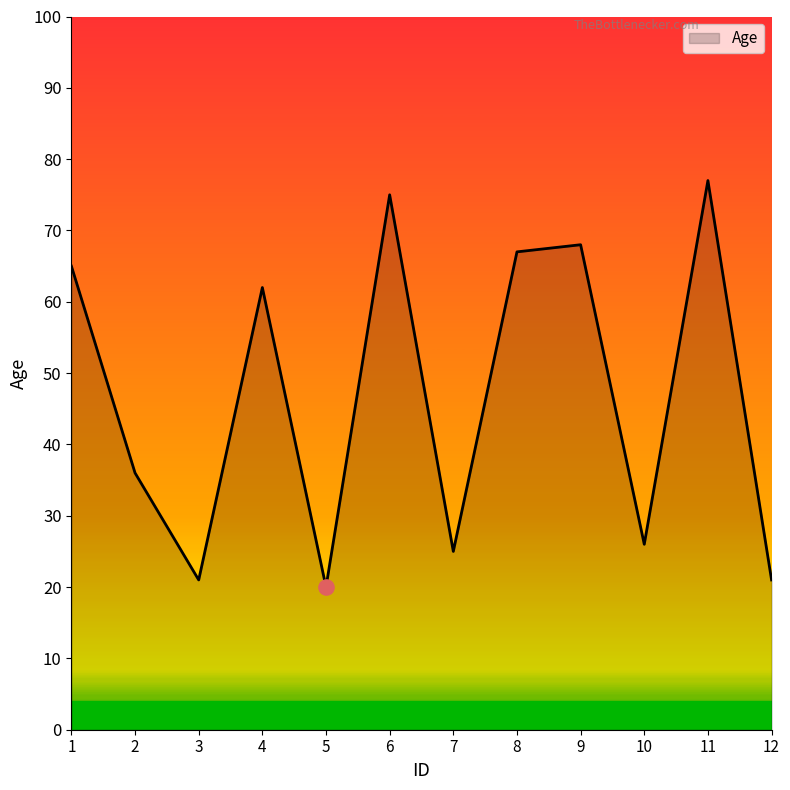

What is the ratio of the value at 8 to the value at 6?

0.9